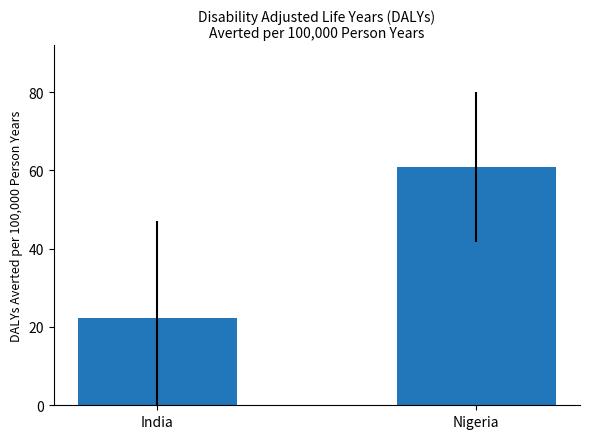

At which label is the value closest to 41?

India